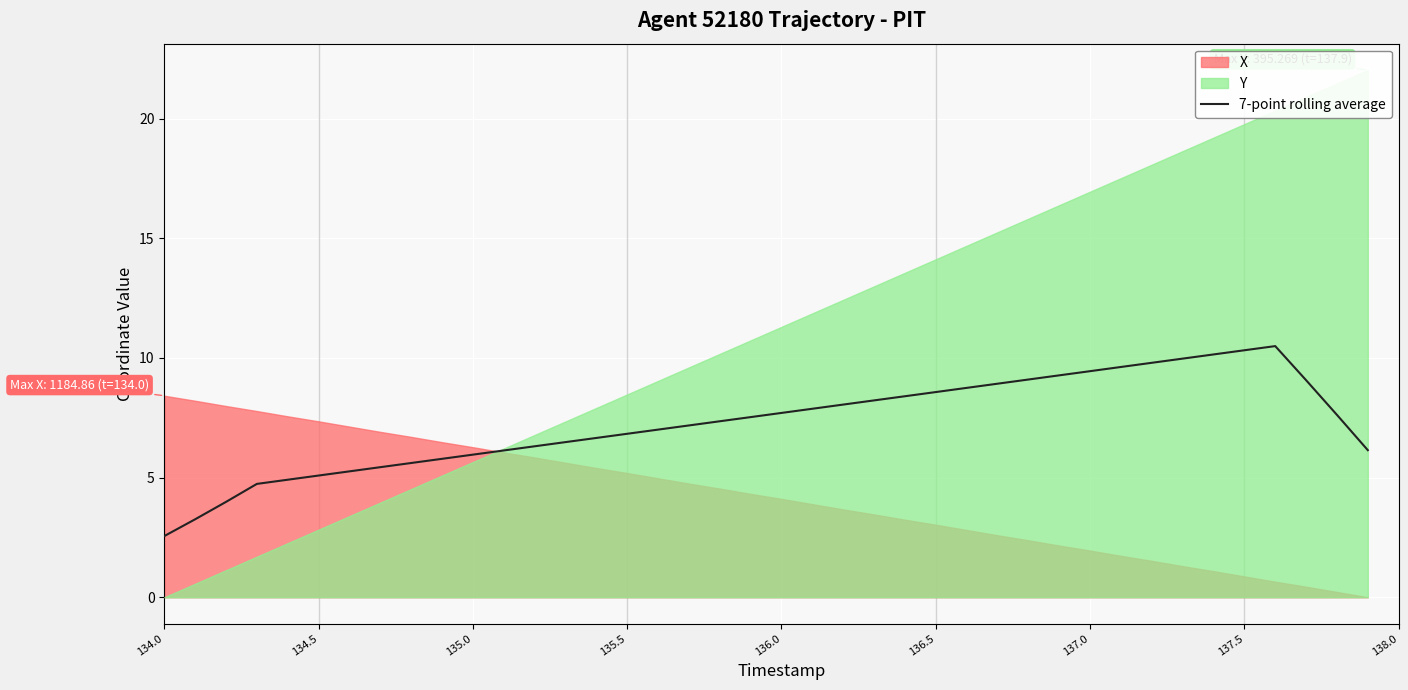

What is the highest value of the 7-point rolling average series?

10.5